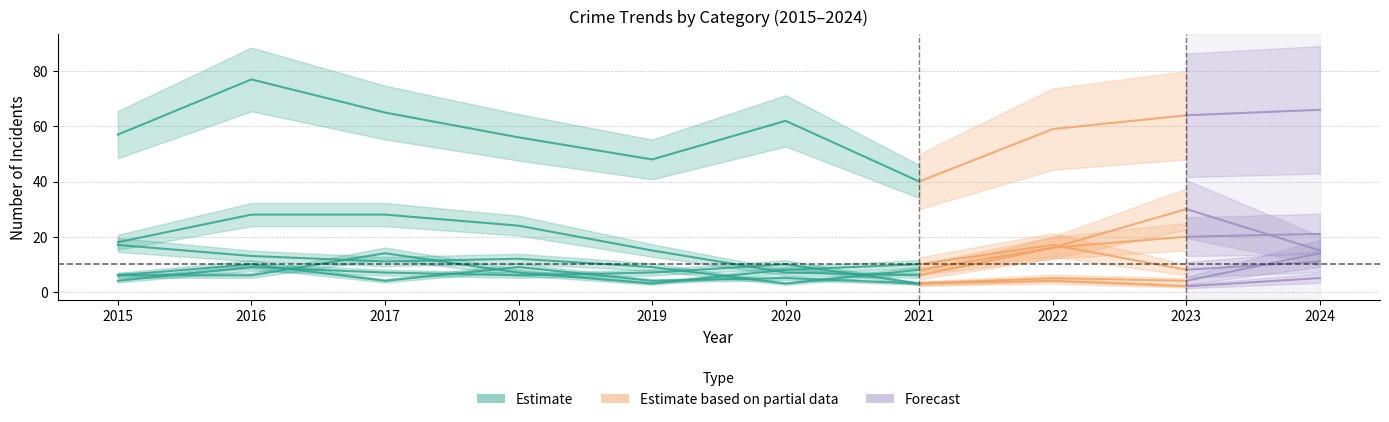

The value of Theft at 2024 is 66. True or false?

True